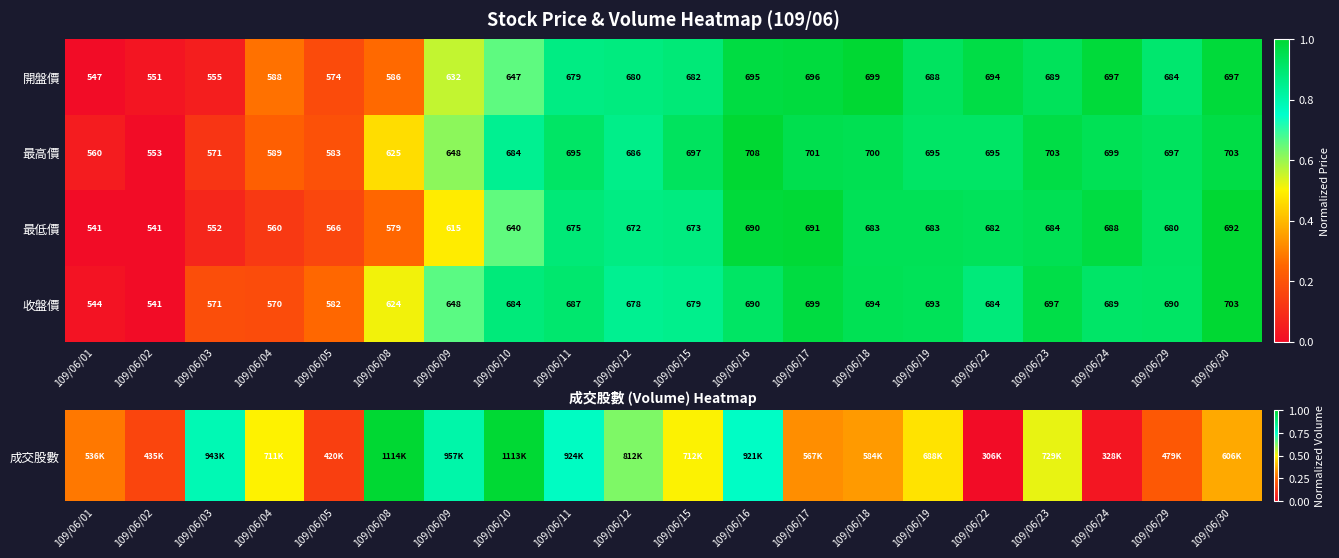

The 最低價 series shows 672 at 109/06/12. True or false?

True